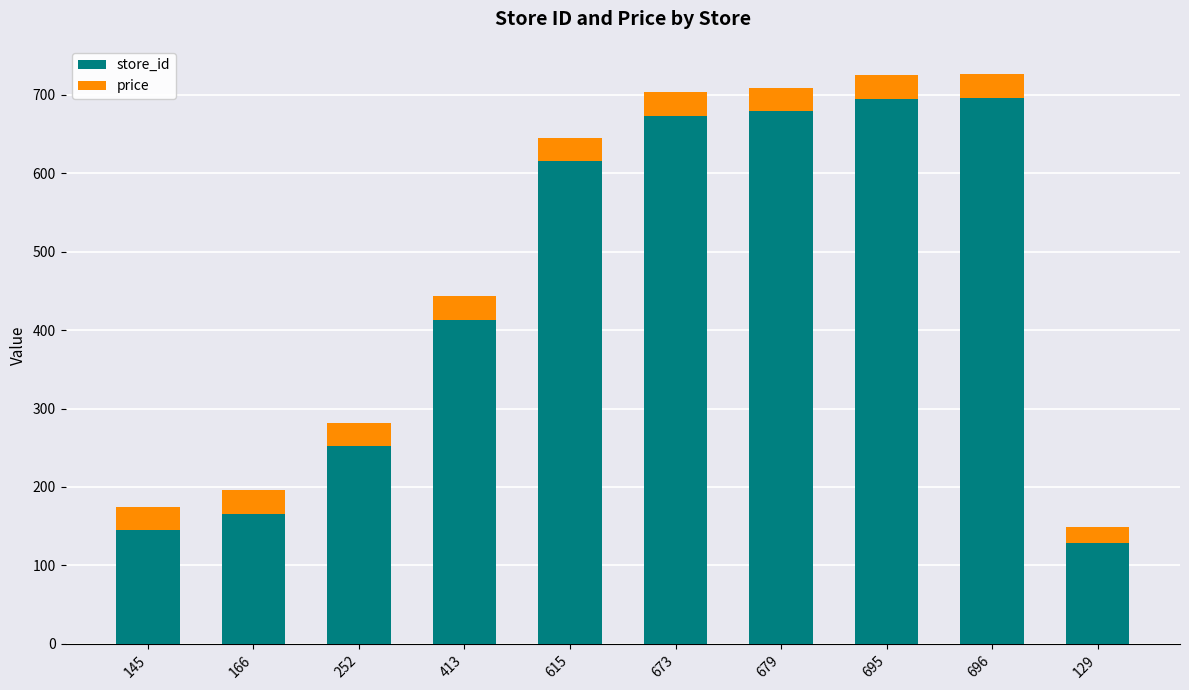

The store_id series shows 695.0 at 695. True or false?

True